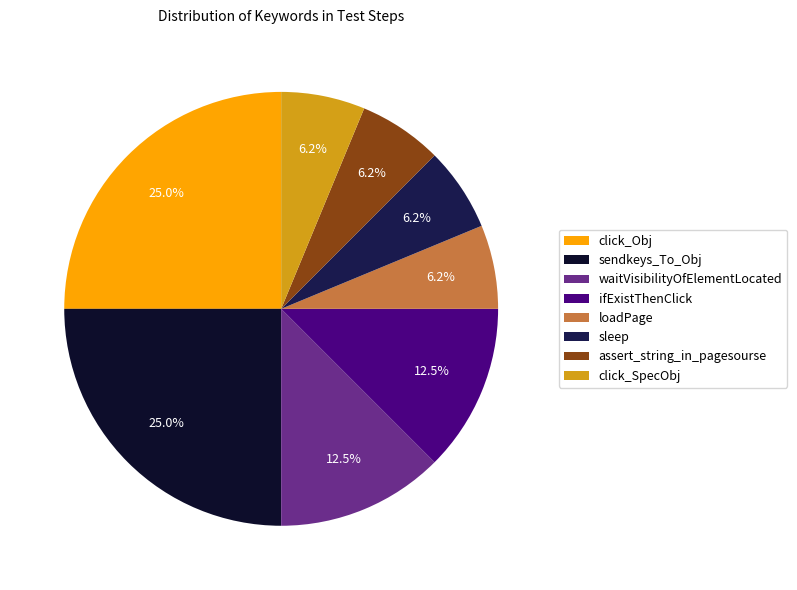

Which has a higher value, sendkeys_To_Obj or sleep?

sendkeys_To_Obj